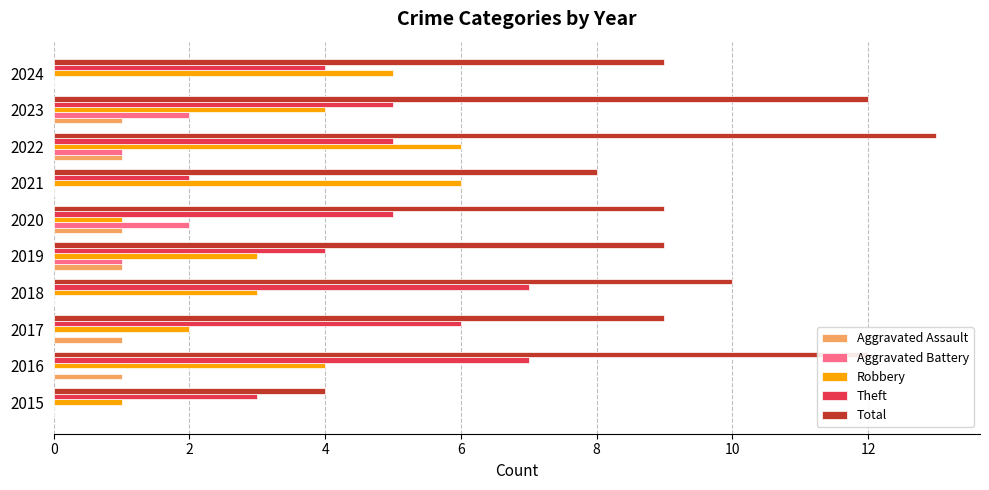

The value of Robbery at 2018 is 3. True or false?

True